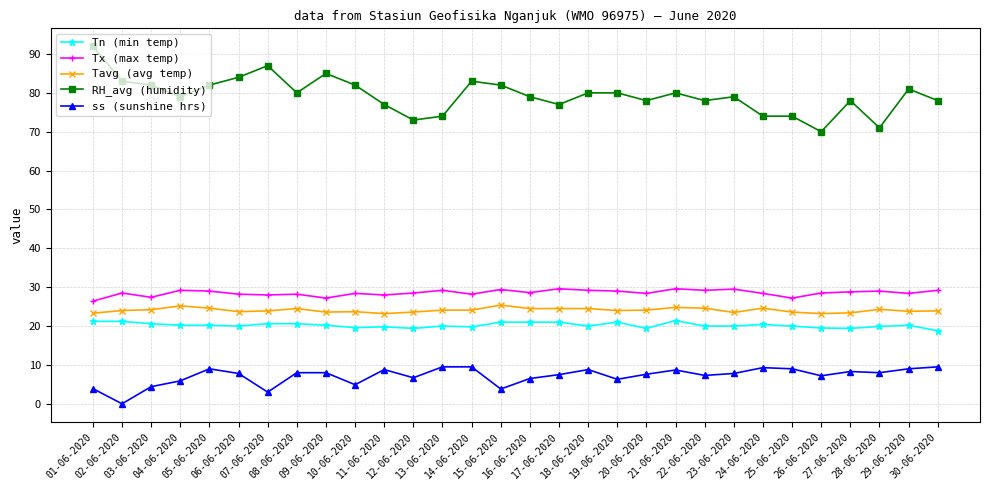

True or false: RH_avg (humidity) and Tn (min temp) intersect in this chart.

False